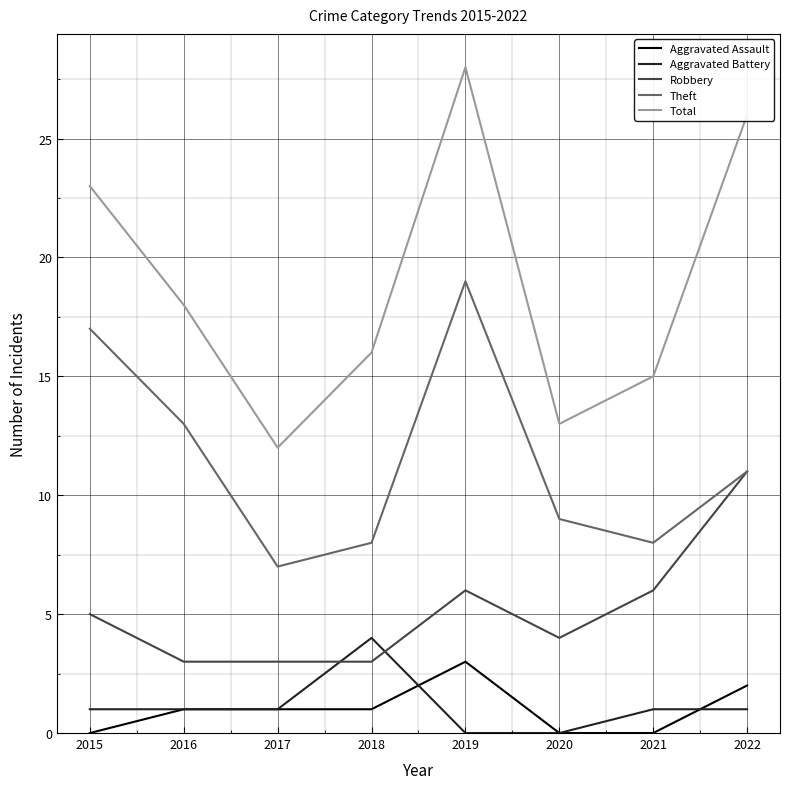

Is it true that Total equals 16 at 2018?

True